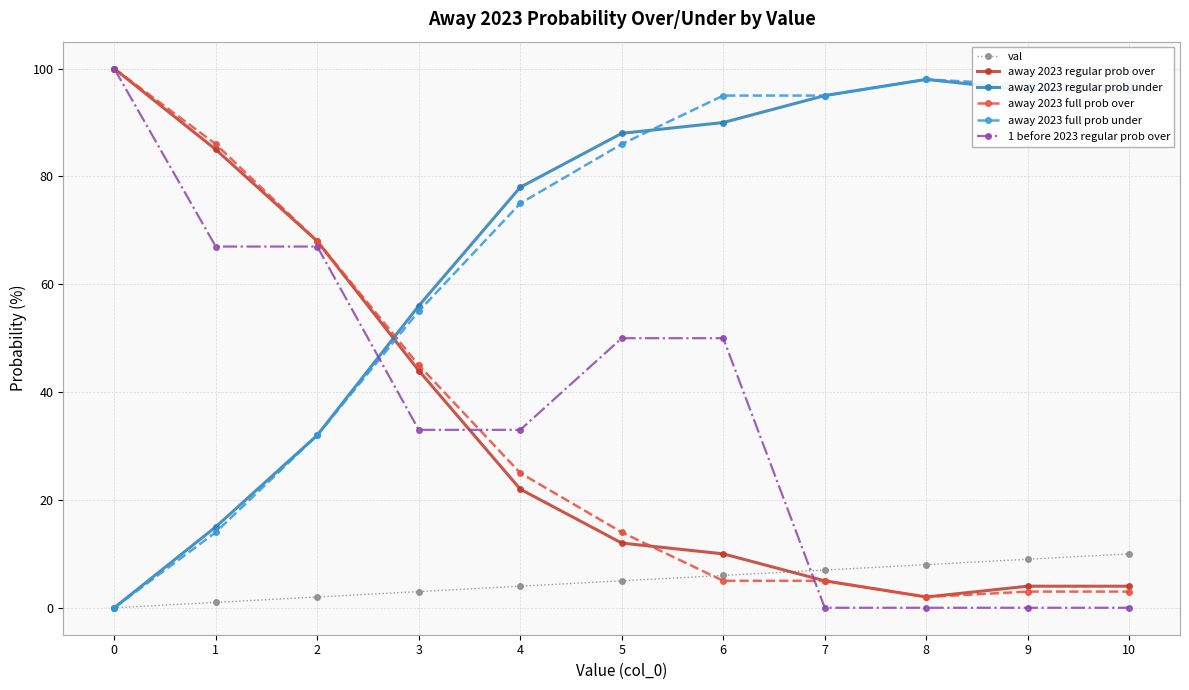

Reading right to left, transcribe all the data shown in this chart.

val: 10	9	8	7	6	5	4	3	2	1	0
away 2023 regular prob over: 4	4	2	5	10	12	22	44	68	85	100
away 2023 regular prob under: 96	96	98	95	90	88	78	56	32	15	0
away 2023 full prob over: 3	3	2	5	5	14	25	45	68	86	100
away 2023 full prob under: 97	97	98	95	95	86	75	55	32	14	0
1 before 2023 regular prob over: 0	0	0	0	50	50	33	33	67	67	100